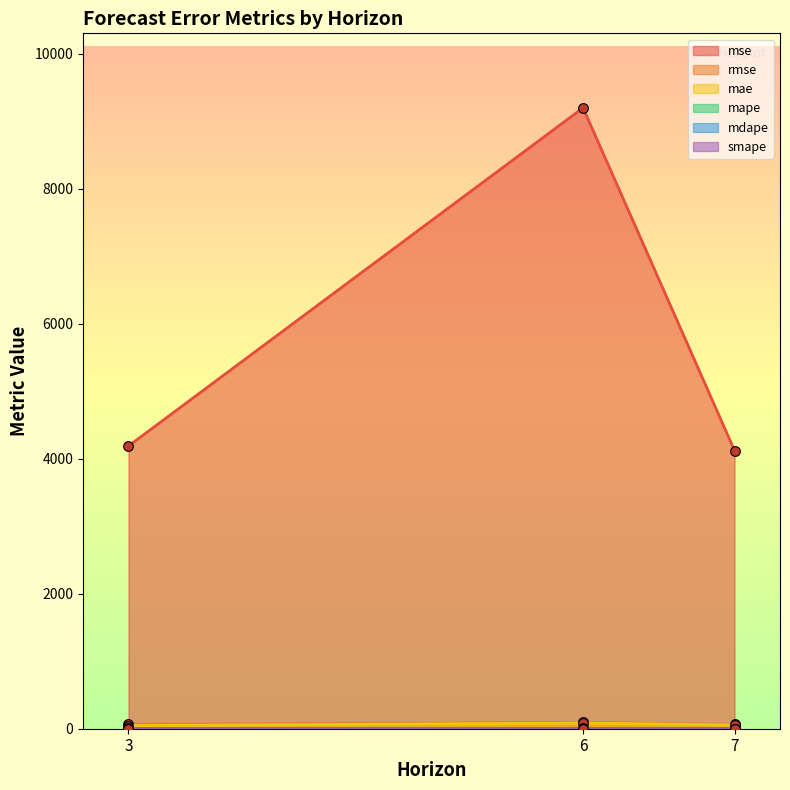

Is it true that mape equals 0.3 at 7?

False